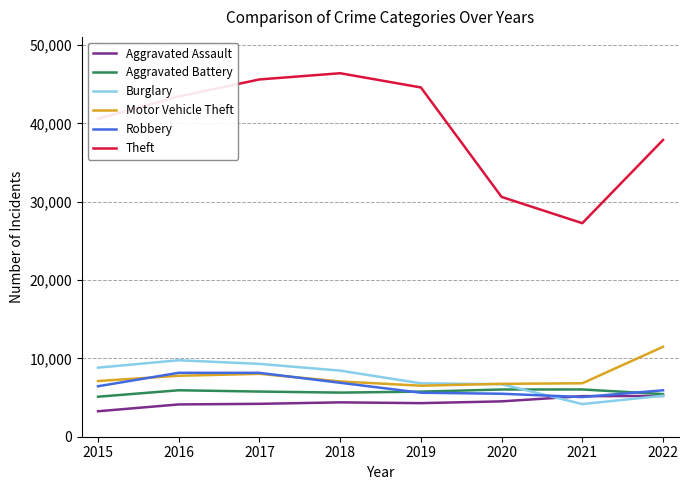

Is the value of Burglary at 2018 greater than the value of Motor Vehicle Theft at 2022?

No